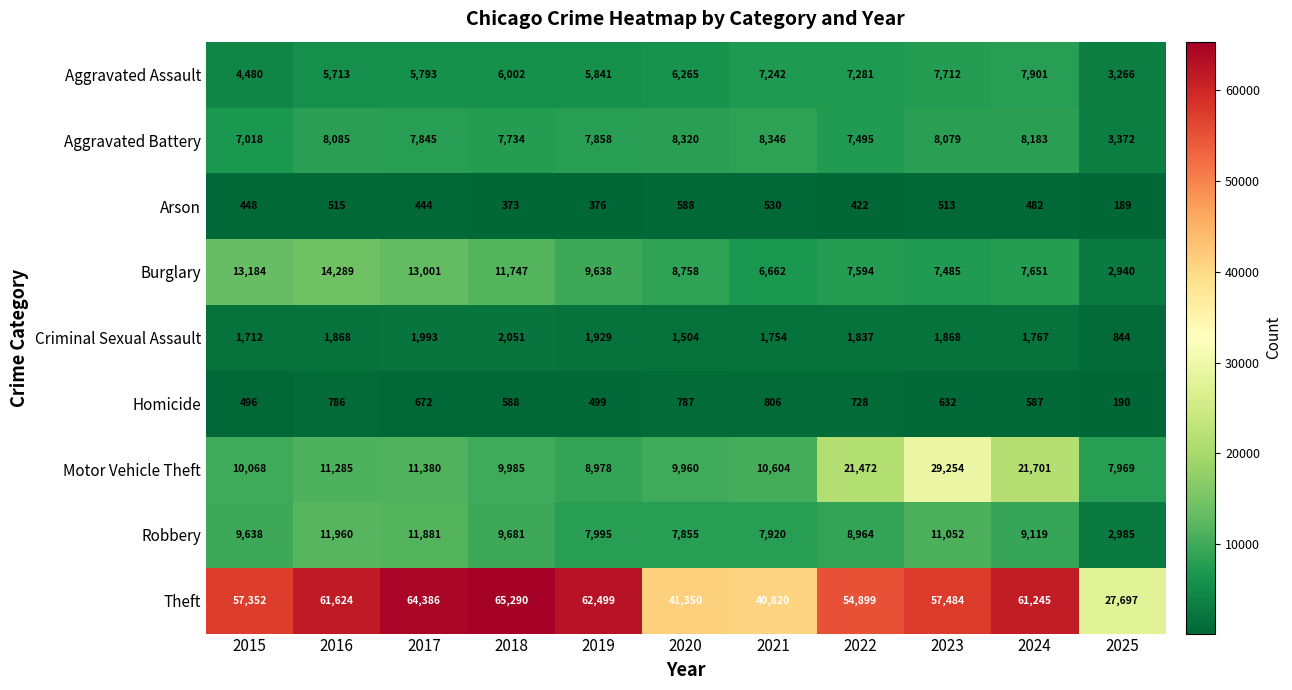

Which series has the largest range (max minus min)?

Theft